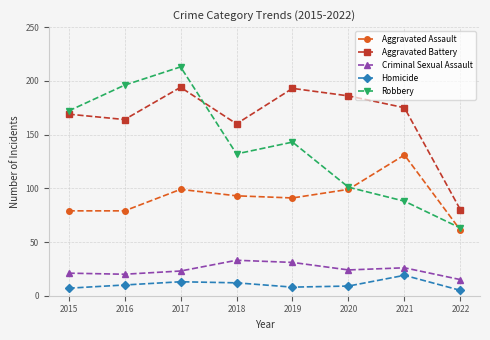

At how many categories does at least one series exceed 135?

7